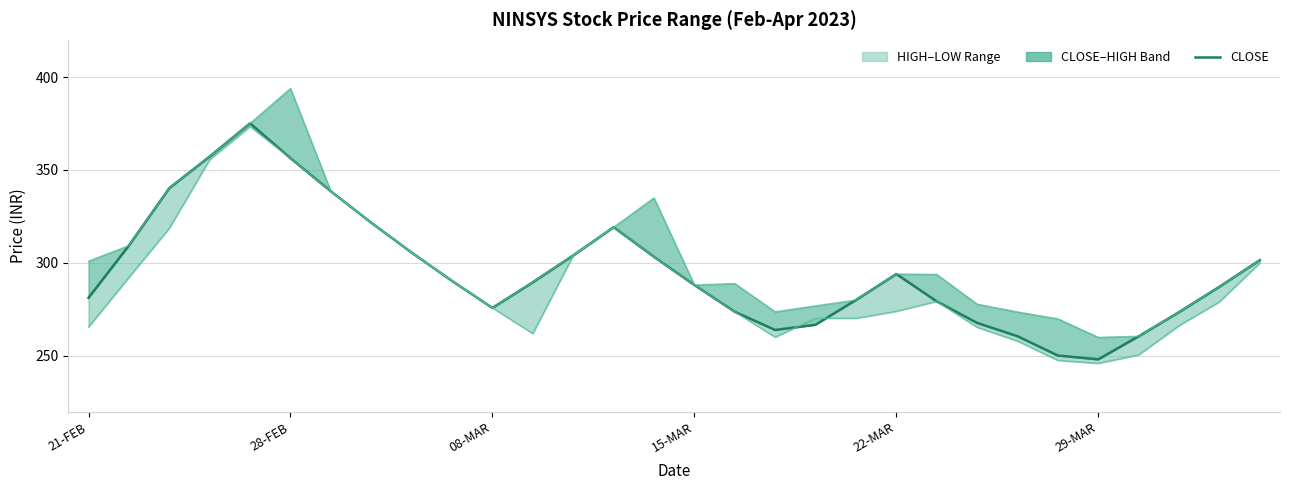

List the series in order of their overall mean, lowest first.

LOW, CLOSE, HIGH